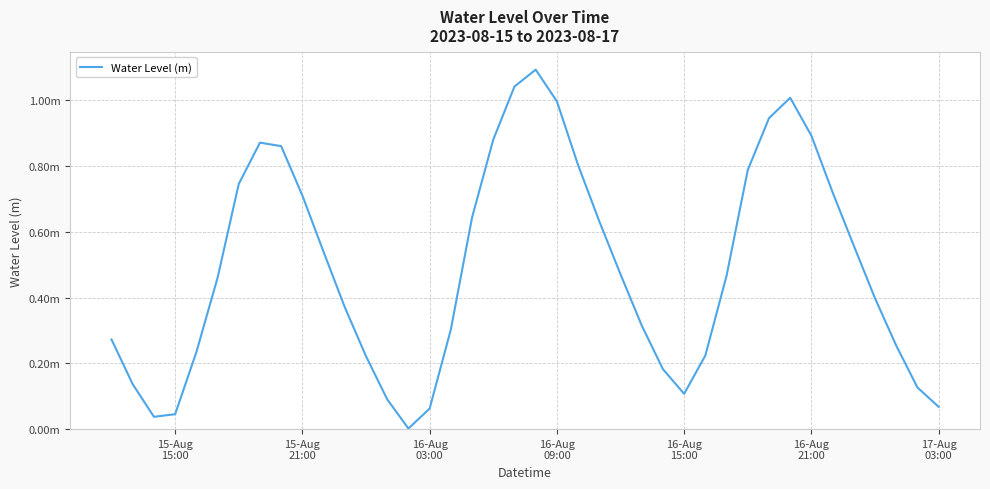

Does the chart have visible grid lines?

Yes